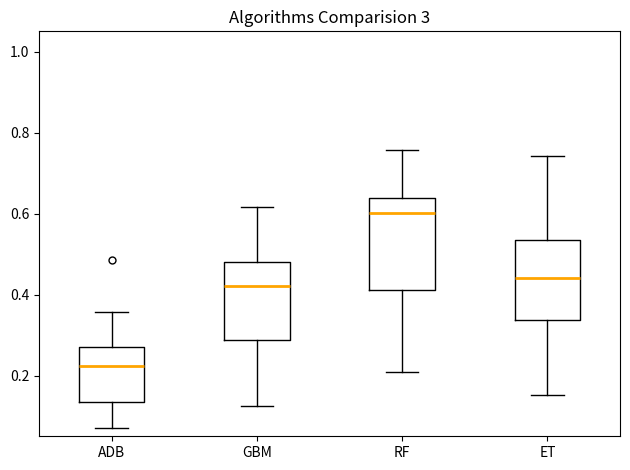

Which box is the tallest, from its lower edge to its upper edge?

RF